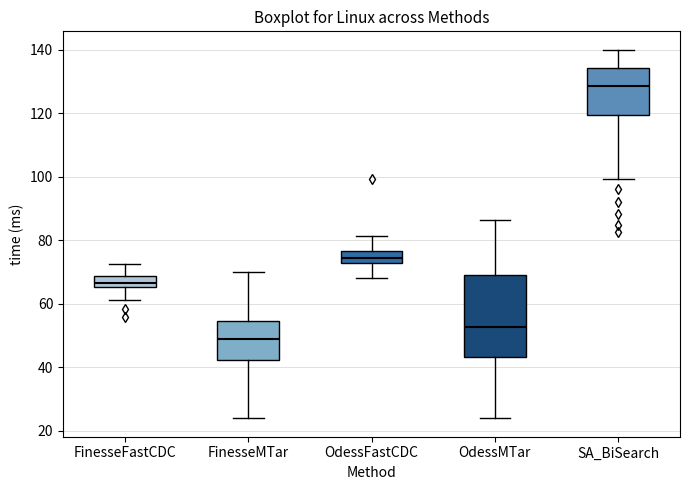

Which box's median line is the highest?

SA_BiSearch